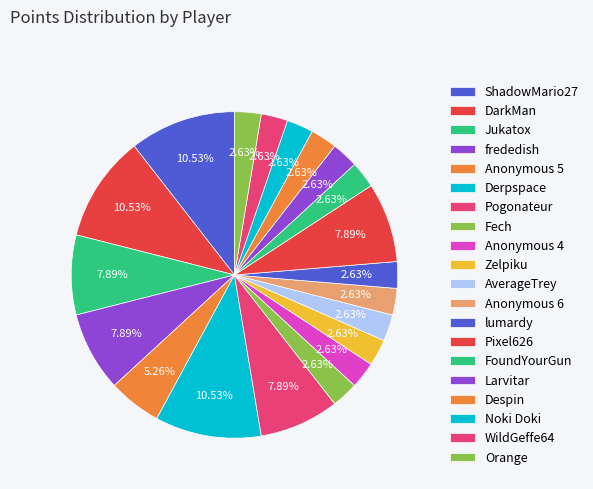

Is there any slice that represents more than half of the pie?

No